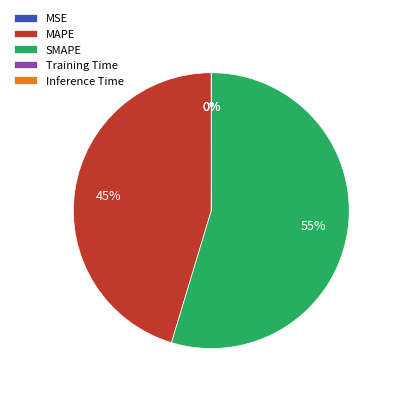

To the nearest percent, what is the difference between the largest and smallest slice percentages?

55%